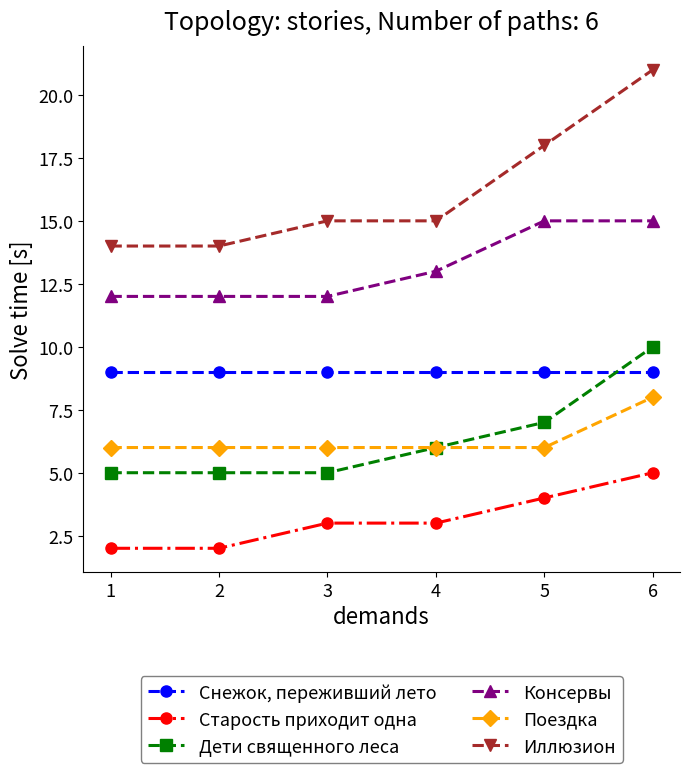

Read the Дети священного леса value at 1.

5